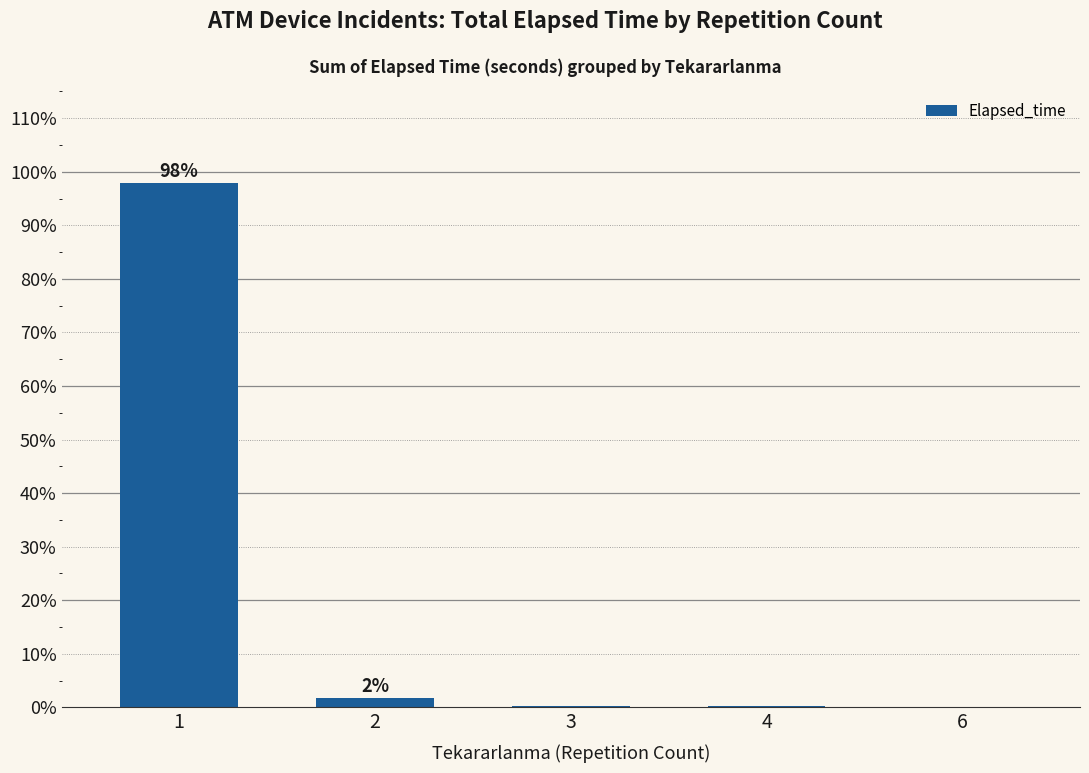

The value at 1 is 24.7. True or false?

False